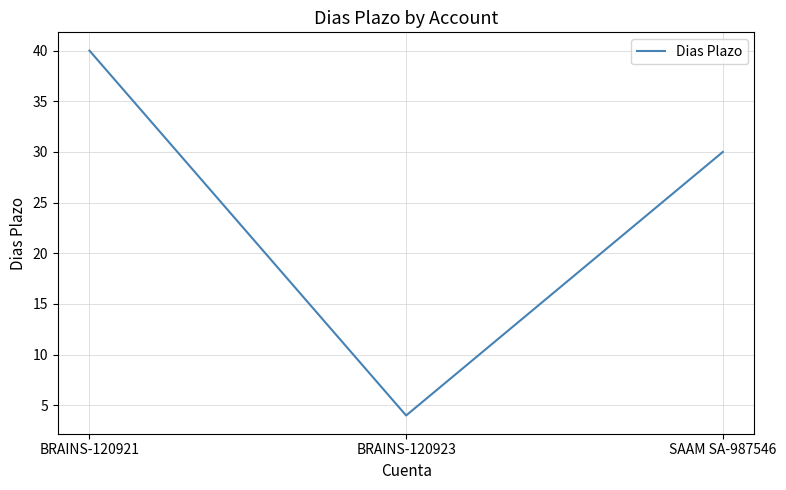

How many lines are shown in the chart?

1